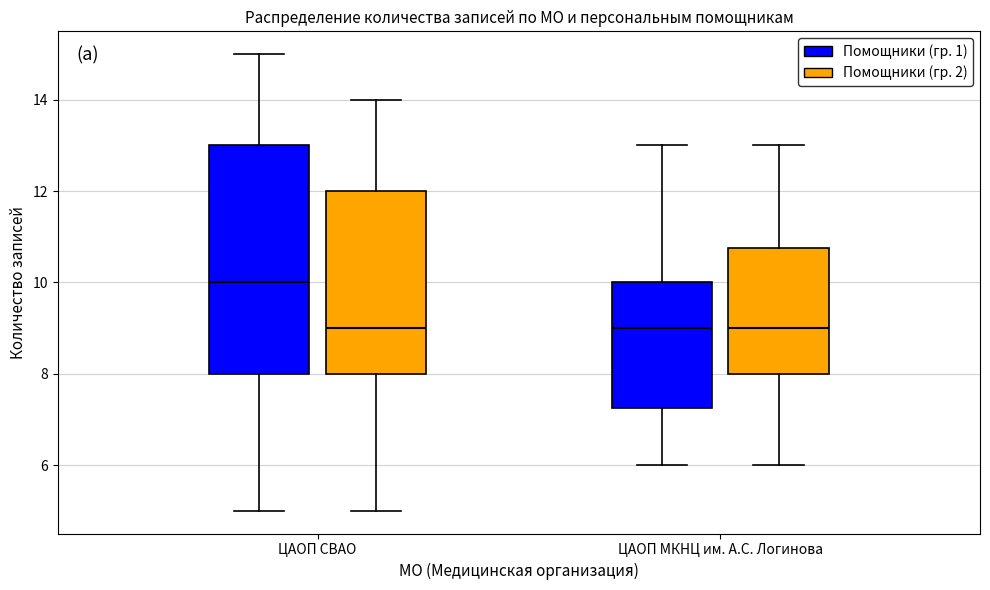

Comparing the boxes themselves (not the whiskers), which one is the tallest?

ЦАОП СВАО (Помощники (гр. 1))